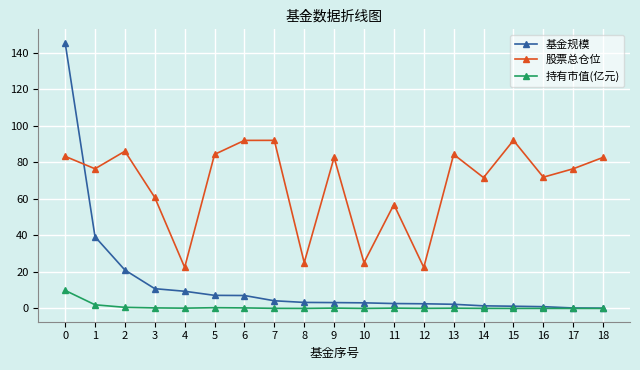

List the series in order of their peak value, highest first.

基金规模, 股票总仓位, 持有市值(亿元)